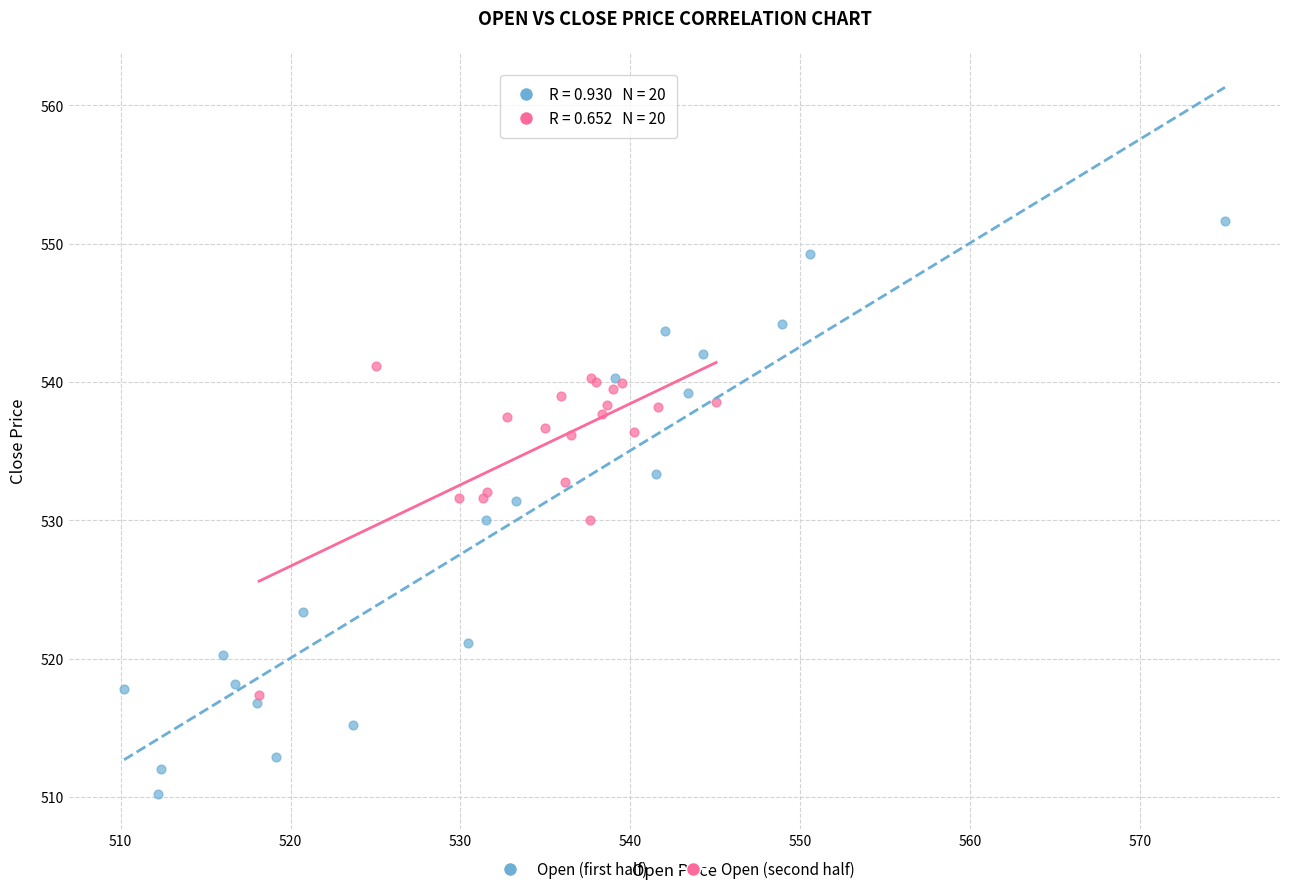

Which series contains the highest Y value?

Open (first half)